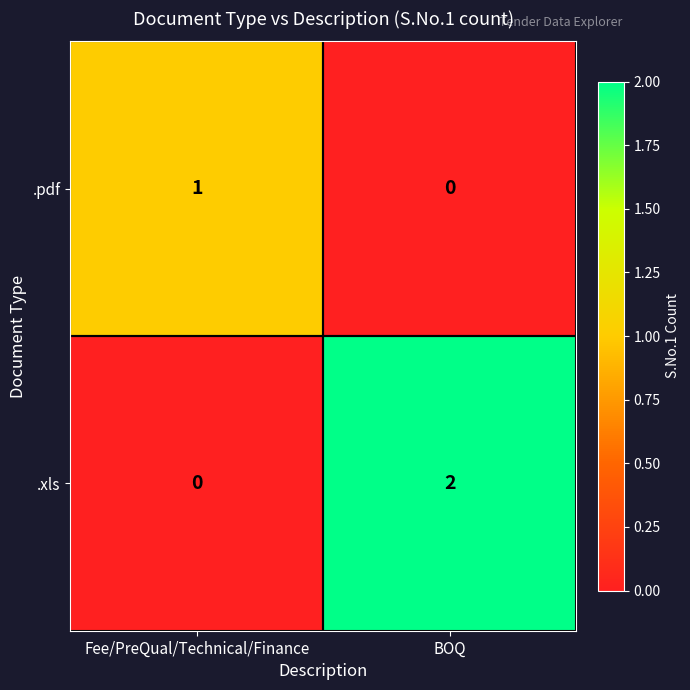

Which series has the largest total across all categories?

.xls